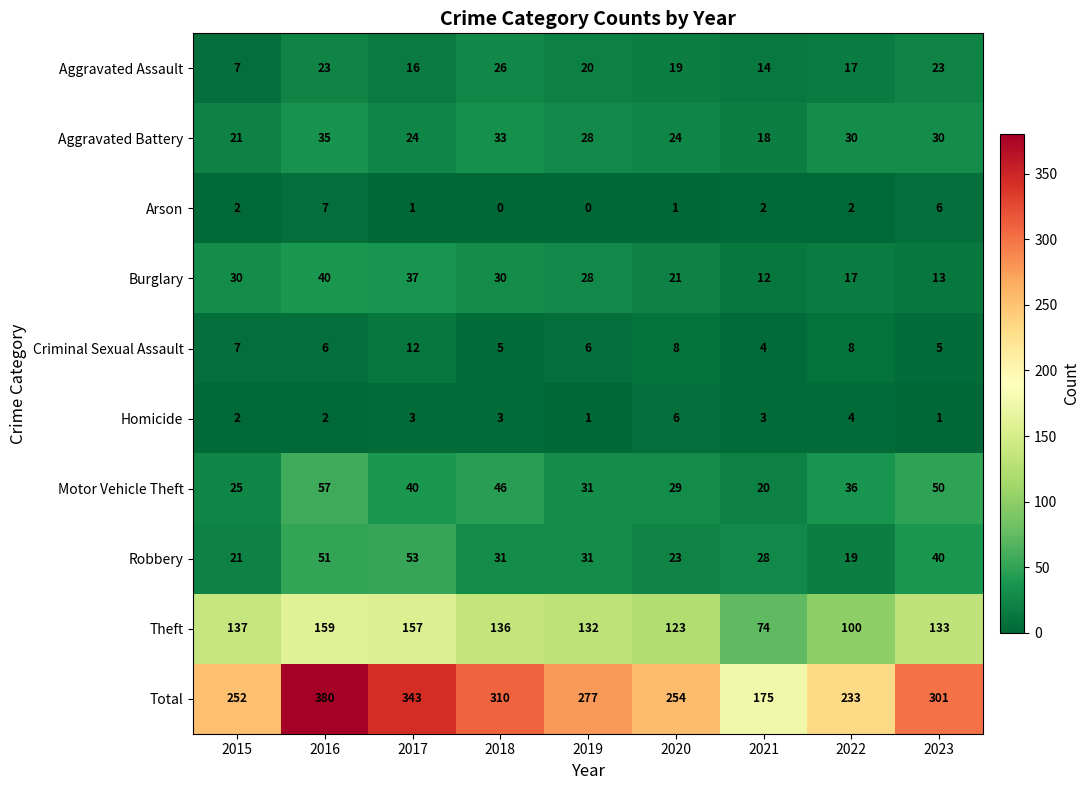

Is it true that Aggravated Assault equals 23 at 2016?

True